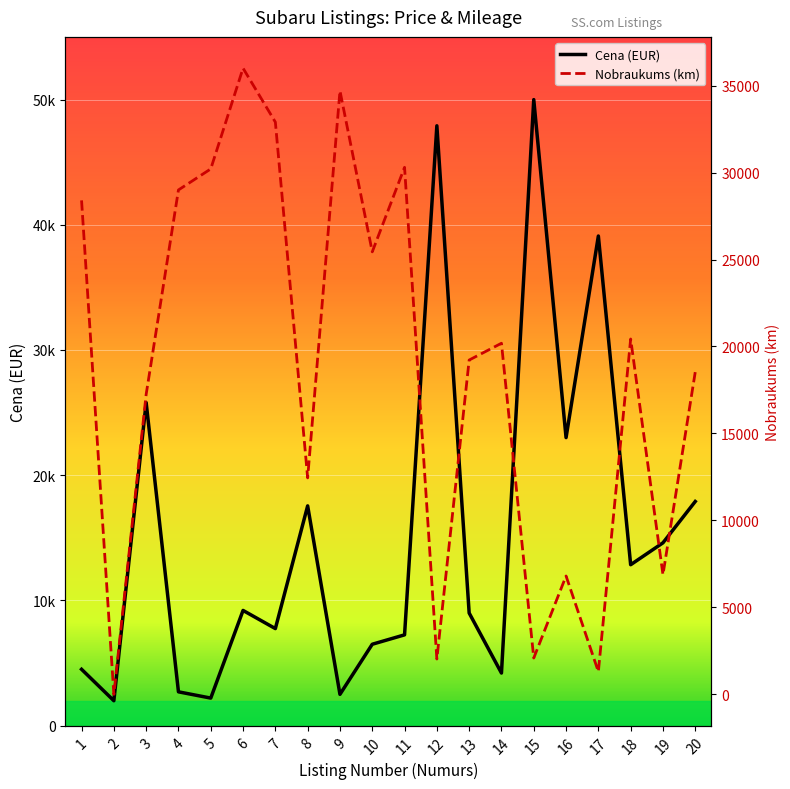

How many positive values does the Nobraukums_scaled series have?

19